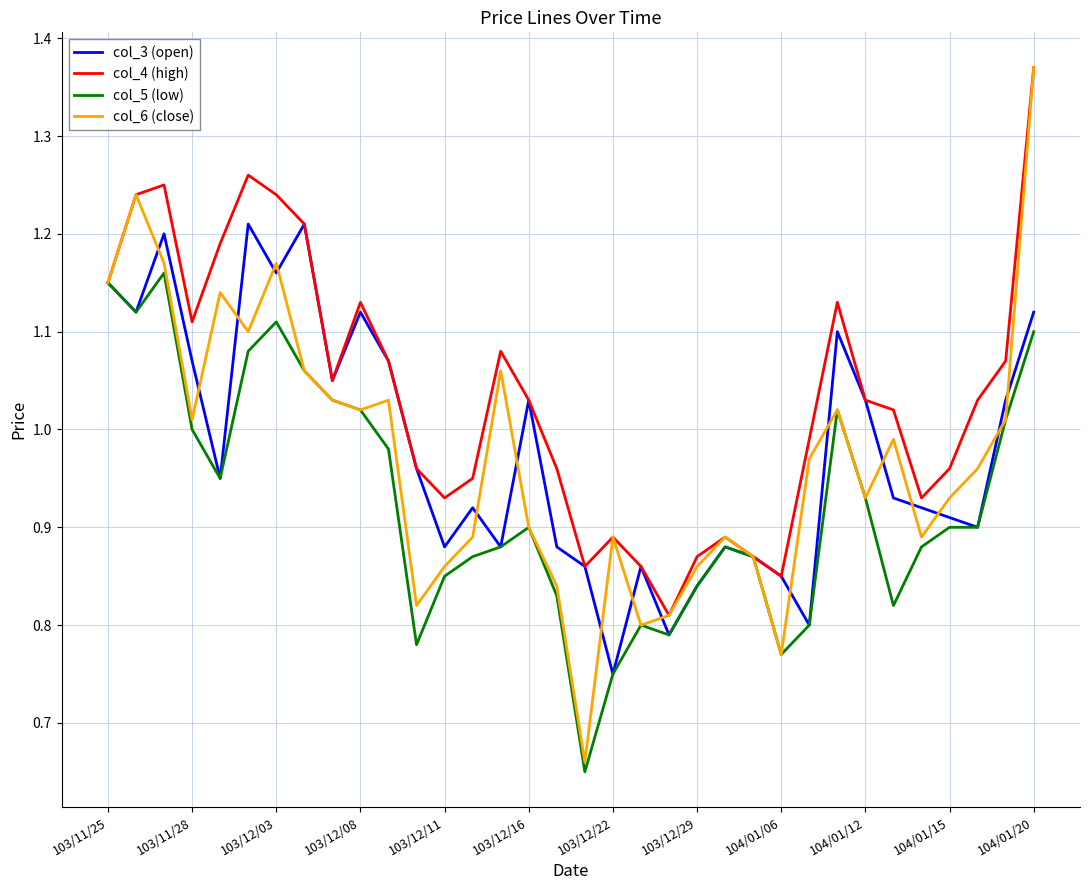

Which series has the widest spread of values?

col_6 (close)